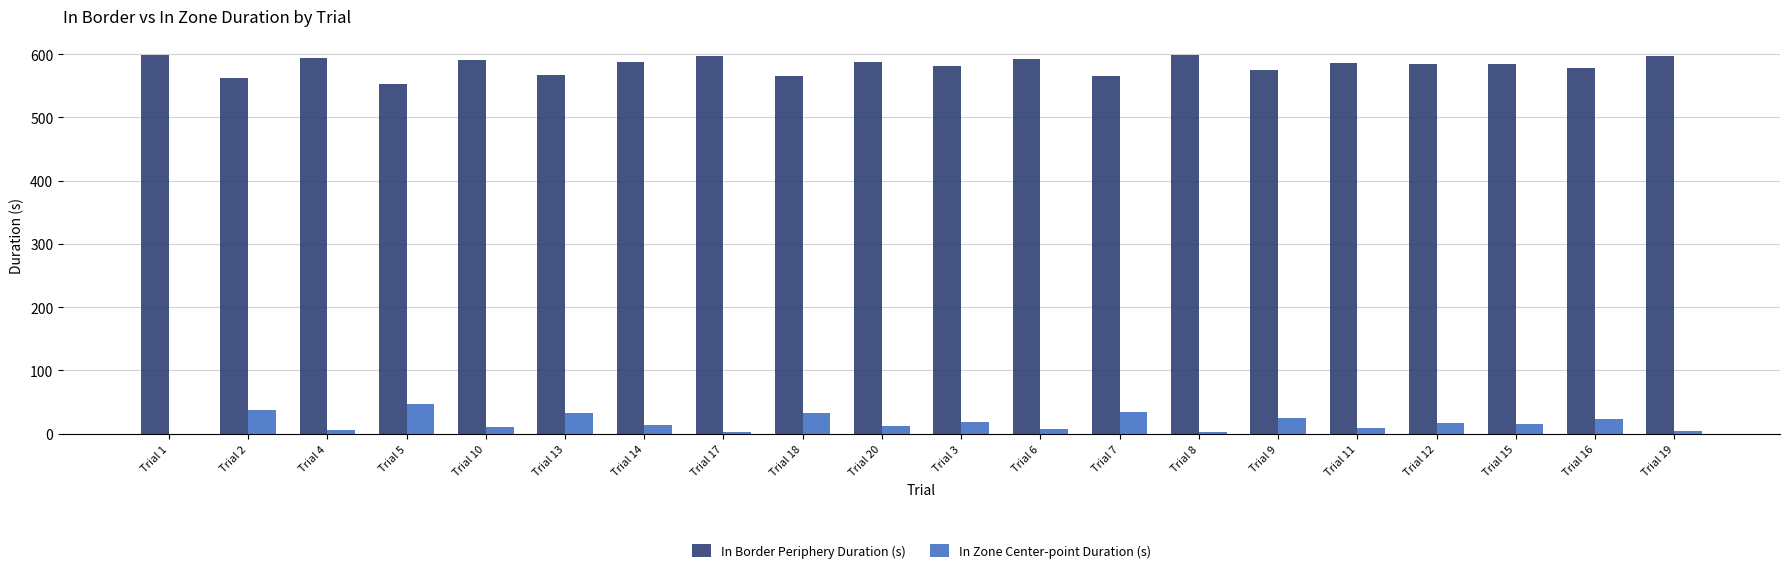

What is the maximum value shown in the chart?

598.8